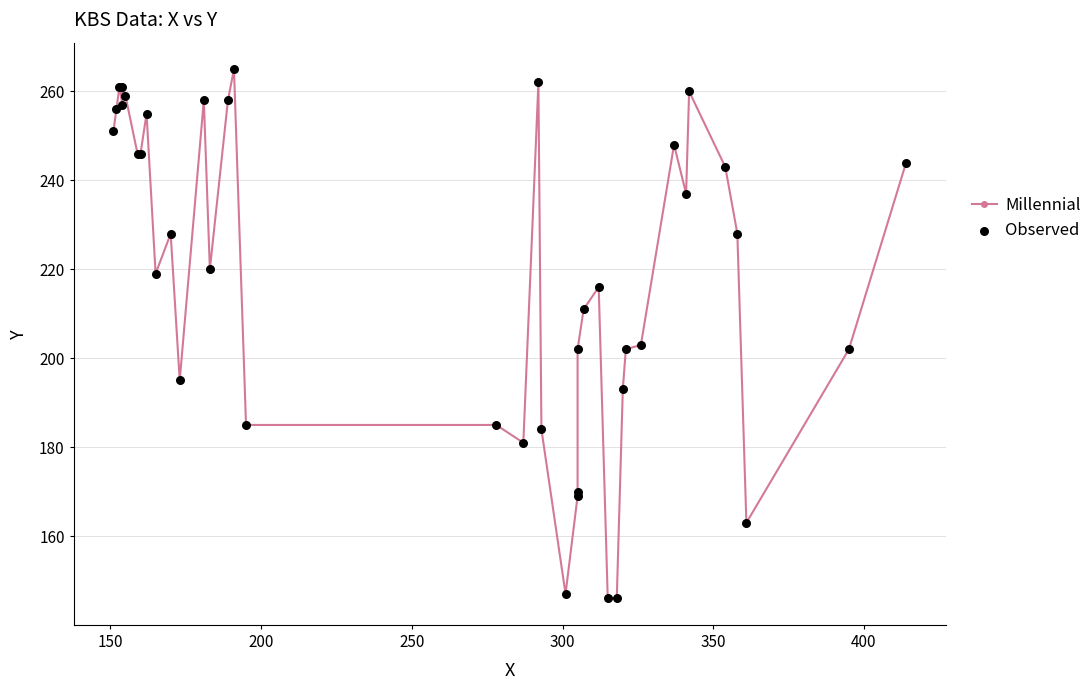

Which series reaches the minimum Y coordinate?

Millennial